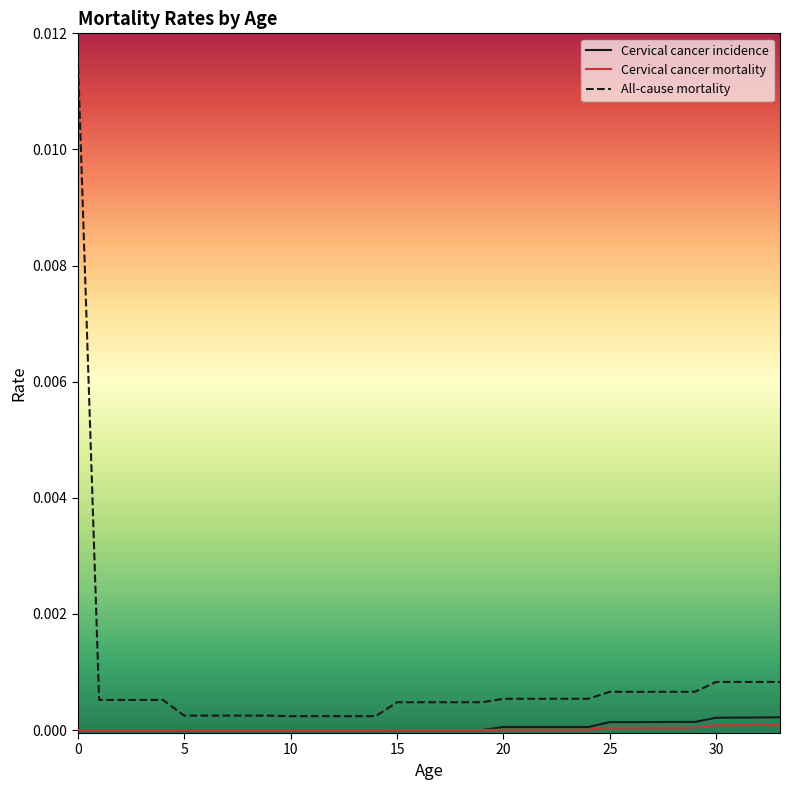

Which series has the largest total across all categories?

All-cause mortality